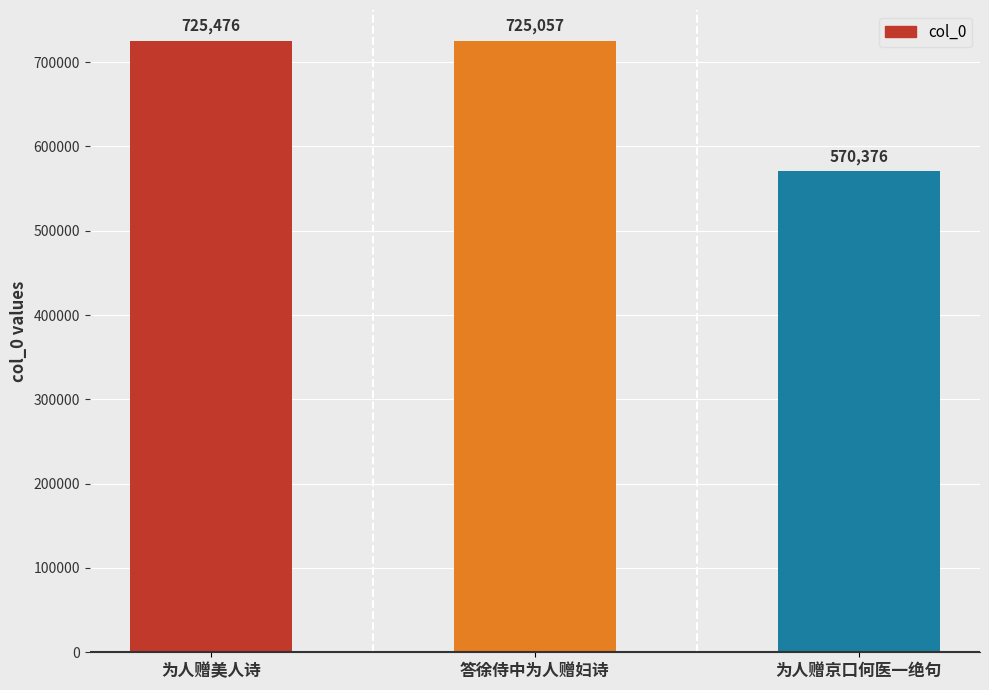

Rank the categories by value from highest to lowest.

为人赠美人诗, 答徐侍中为人赠妇诗, 为人赠京口何医一绝句